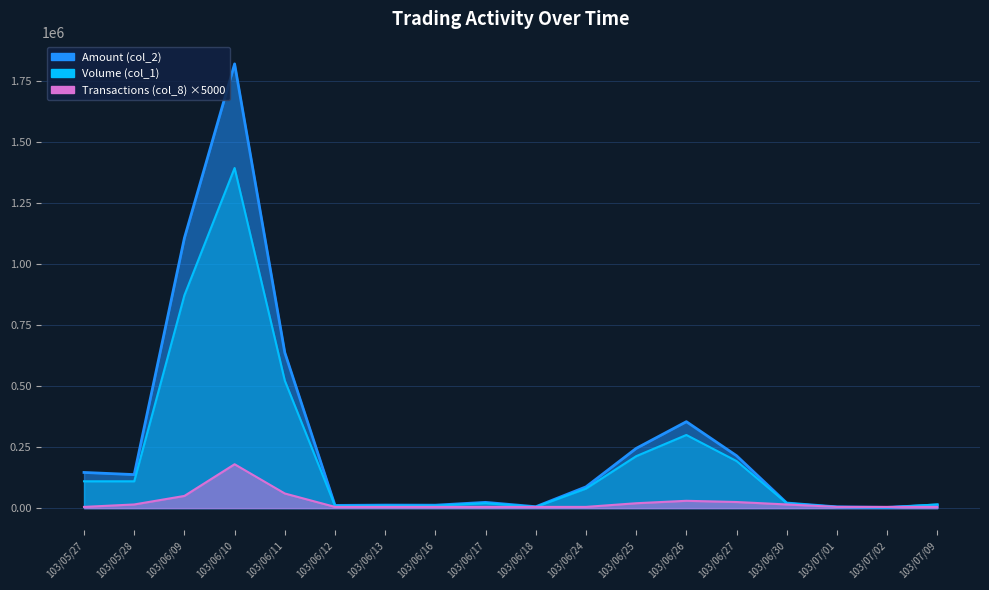

True or false: Amount (col_2) has a value of 3153302 at 103/06/10.

False